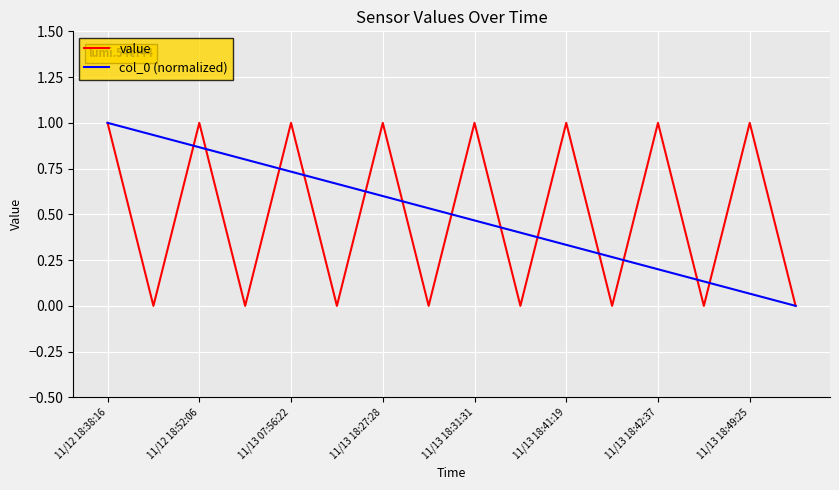

What is the highest value of the col_0 (normalized) series?

1.0